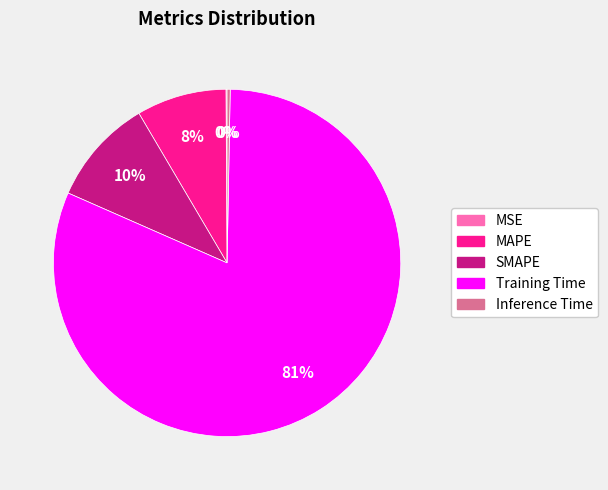

What is the largest slice in the pie chart?

Training Time